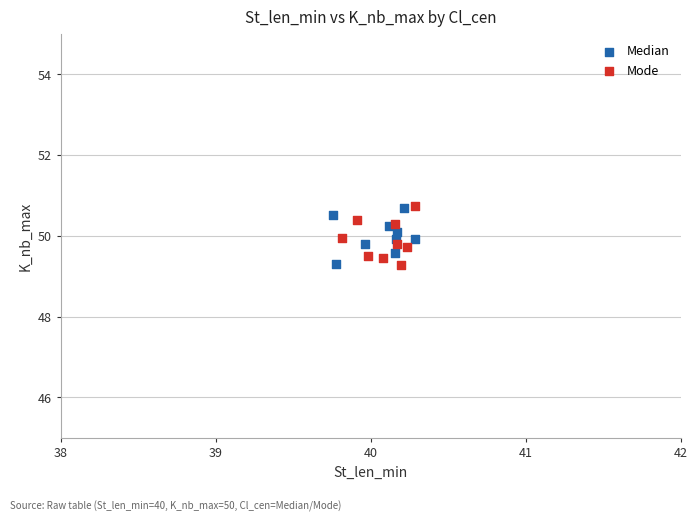

What are all the series names shown in the legend?

Median, Mode